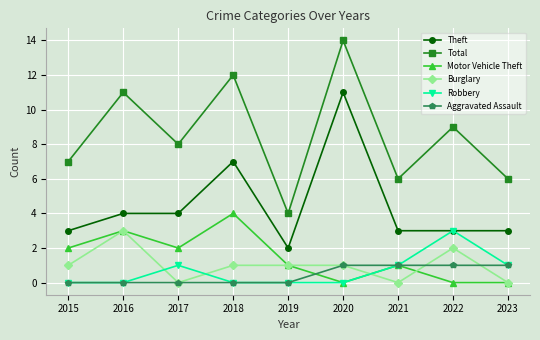

The value of Robbery at 2022 is 2. True or false?

False